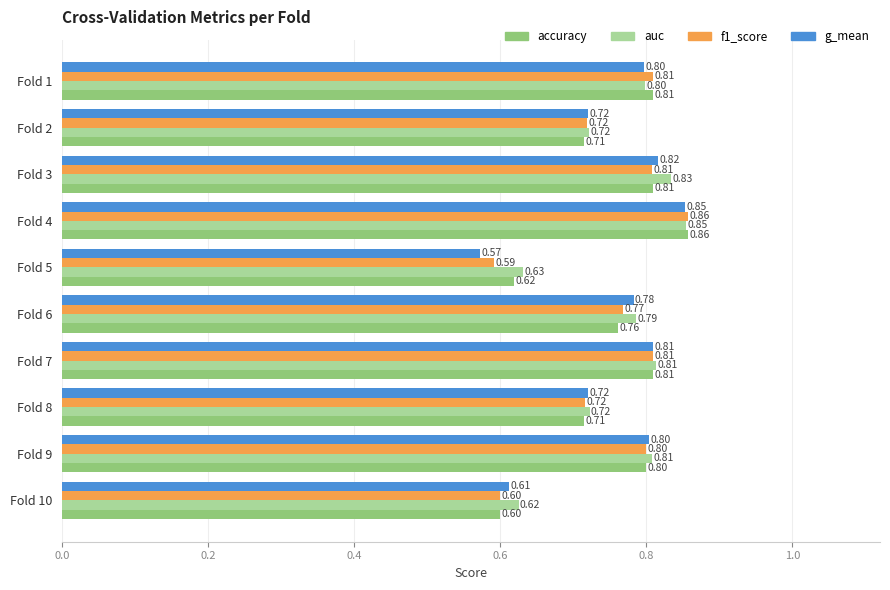

What is the sum of all g_mean values?

7.5